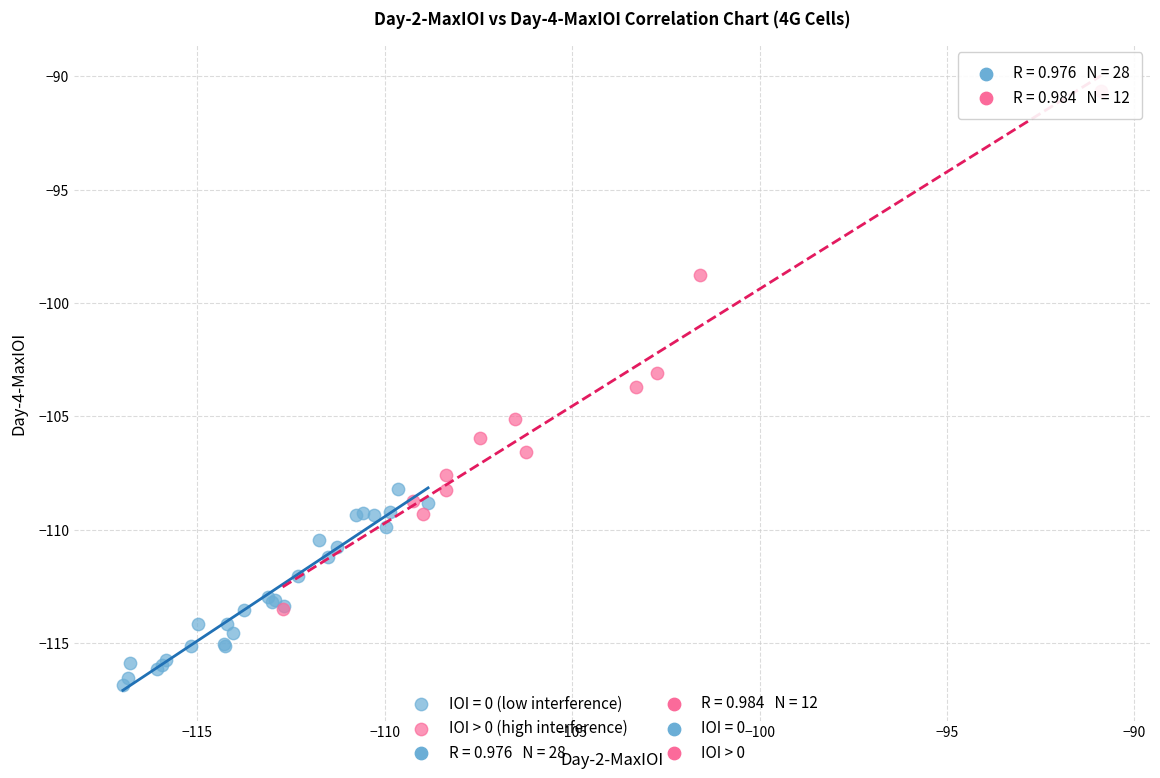

Which series reaches the minimum Y coordinate?

IOI = 0 (low interference)